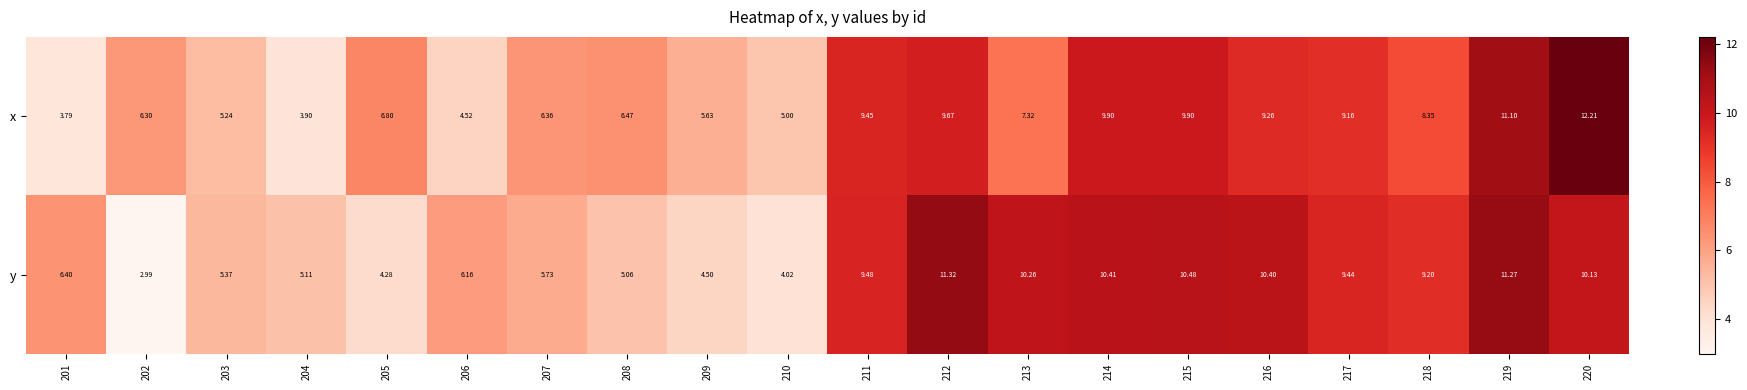

What is the spread (max minus min) of values at 217?

0.3